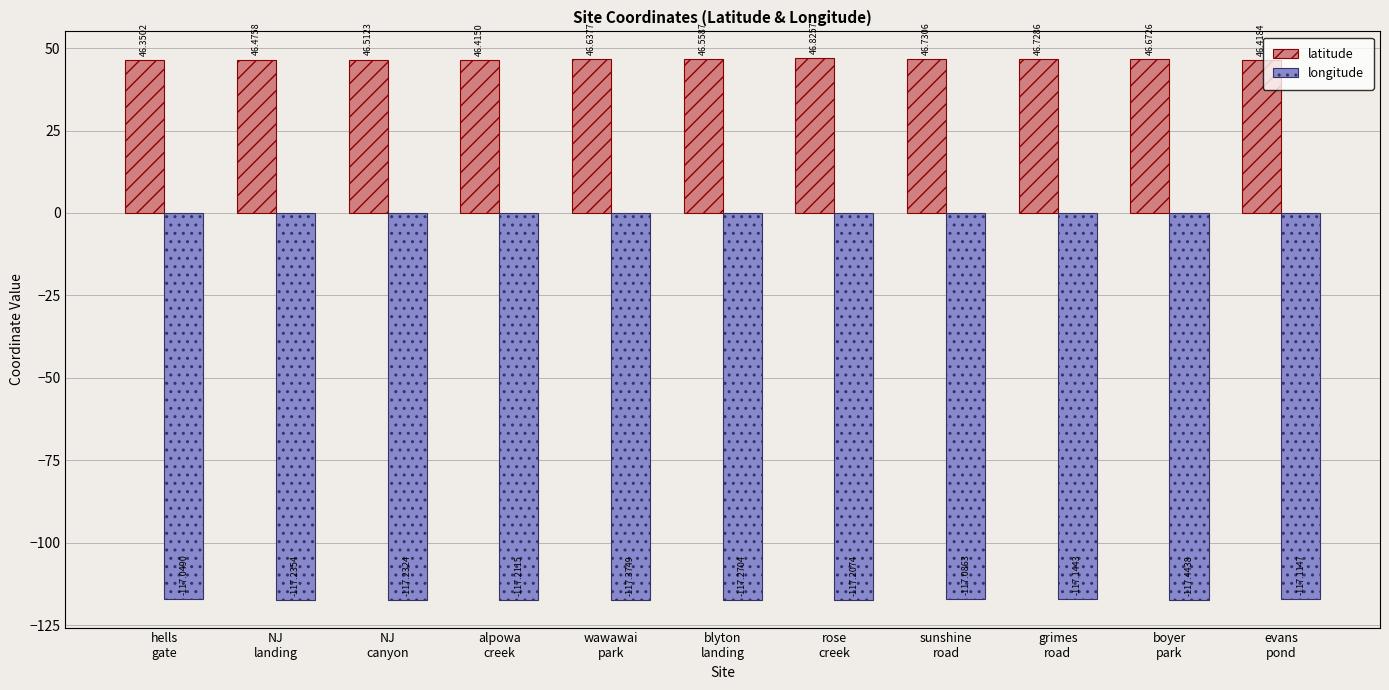

Reading left to right, what are all the values shown in this chart?

latitude: hells
gate=46.4	NJ
landing=46.5	NJ
canyon=46.5	alpowa
creek=46.4	wawawai
park=46.6	blyton
landing=46.6	rose
creek=46.8	sunshine
road=46.7	grimes
road=46.7	boyer
park=46.7	evans
pond=46.4
longitude: hells
gate=-117.0	NJ
landing=-117.2	NJ
canyon=-117.2	alpowa
creek=-117.2	wawawai
park=-117.4	blyton
landing=-117.3	rose
creek=-117.2	sunshine
road=-117.1	grimes
road=-117.1	boyer
park=-117.4	evans
pond=-117.1